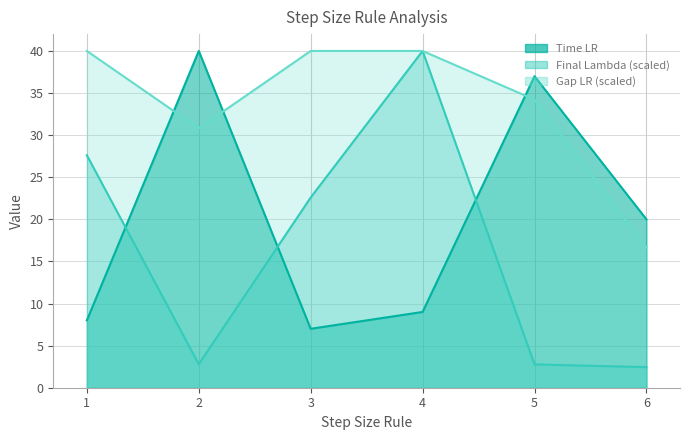

True or false: Time LR and Final Lambda intersect in this chart.

True